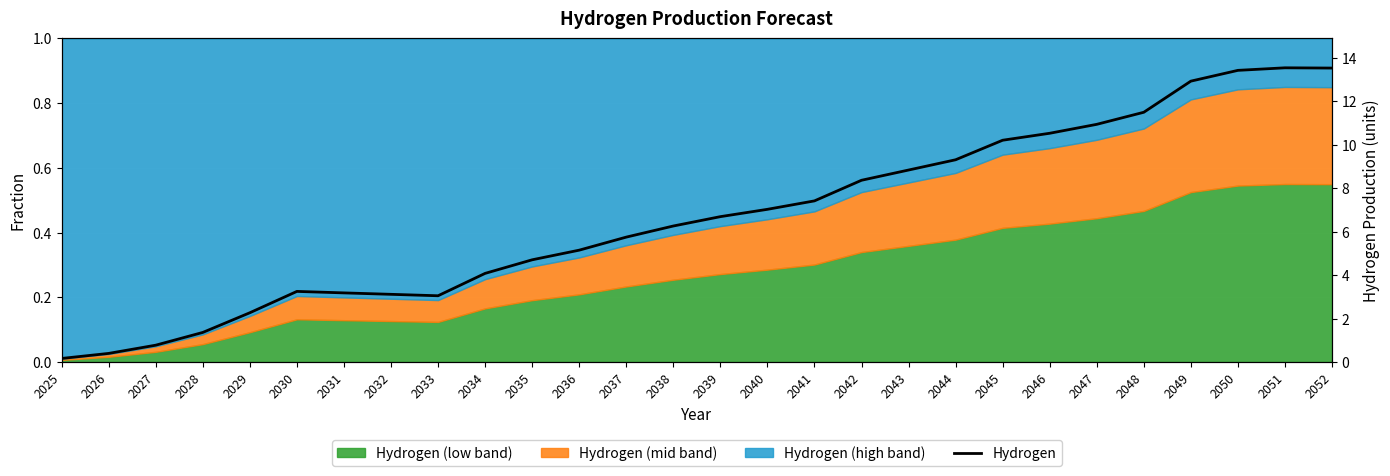

Reading left to right, transcribe all the data shown in this chart.

0.2	0.4	0.8	1.4	2.3	3.2	3.2	3.1	3.0	4.1	4.7	5.1	5.7	6.3	6.7	7.0	7.4	8.4	8.8	9.3	10.2	10.5	10.9	11.5	12.9	13.4	13.5	13.5